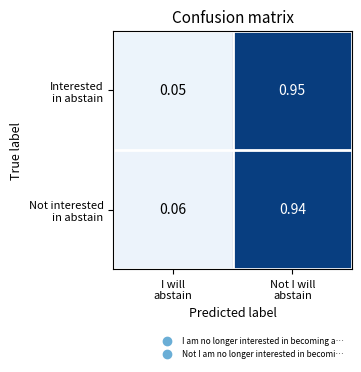

Which category has the lowest value across all series?

I will
abstain